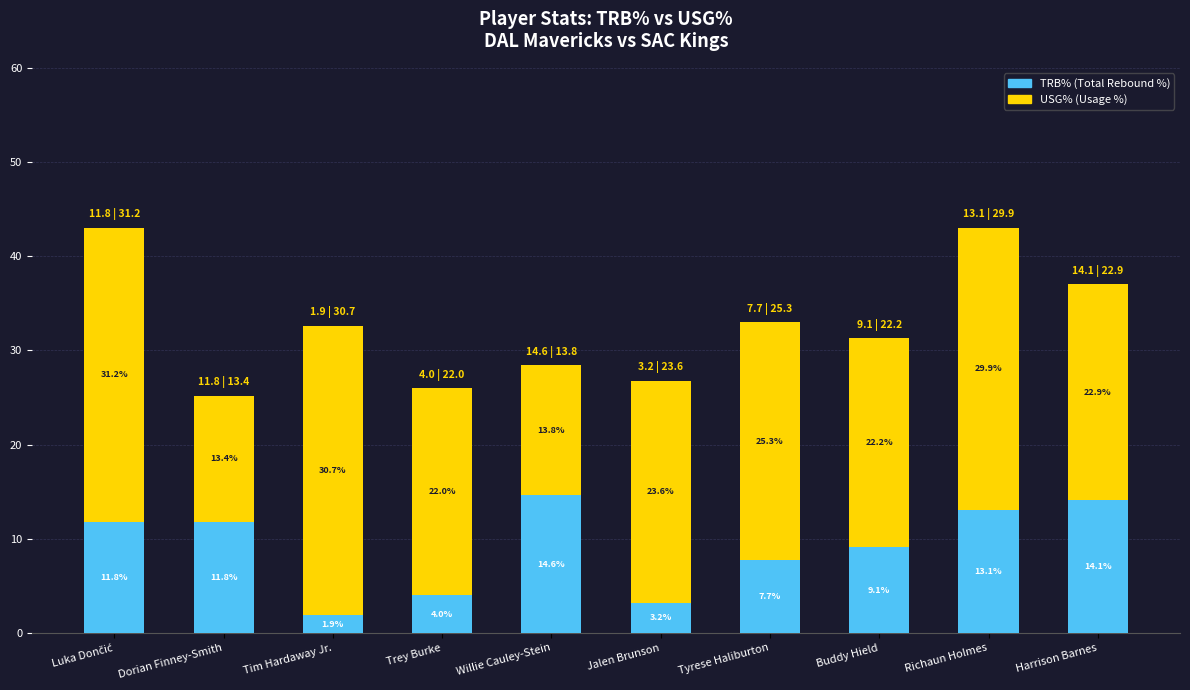

What is the total value across all series at Willie Cauley-Stein?

28.4